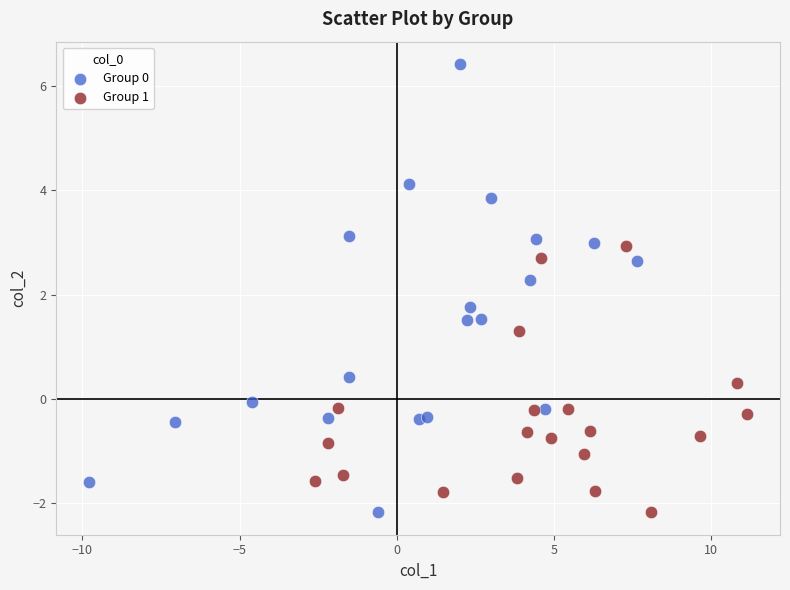

Which series contains the highest Y value?

Group 0